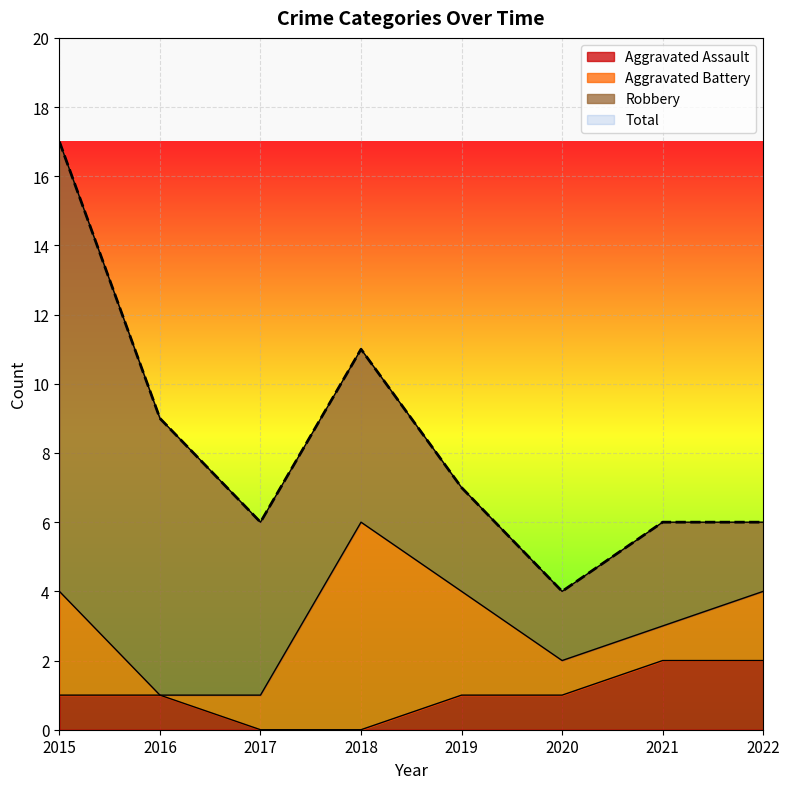

How many Aggravated Assault values are between 1 and 2?

6